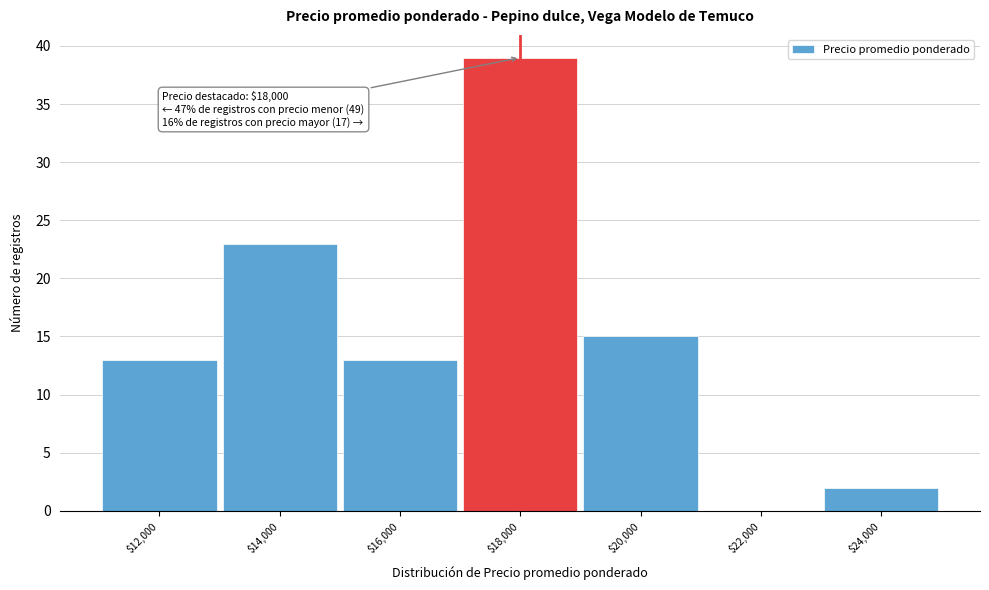

What is the greatest value displayed?

39